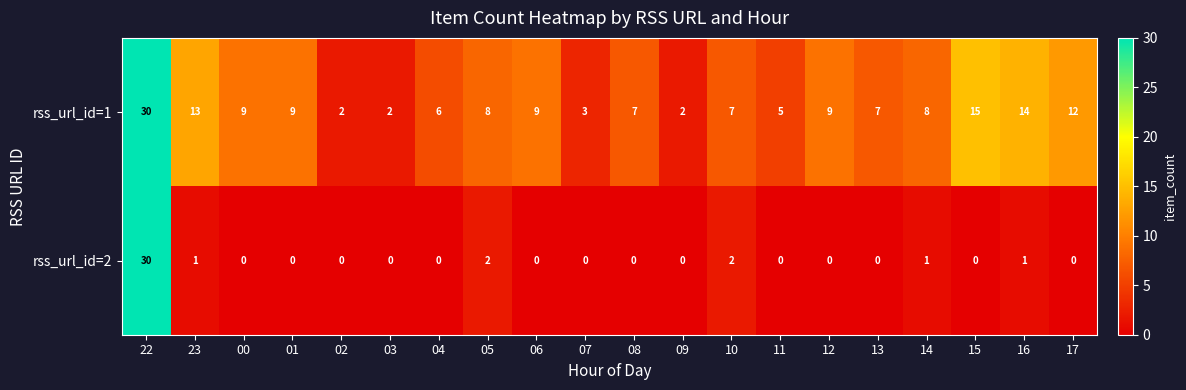

At 23, list the series in order from smallest to largest.

rss_url_id=2, rss_url_id=1